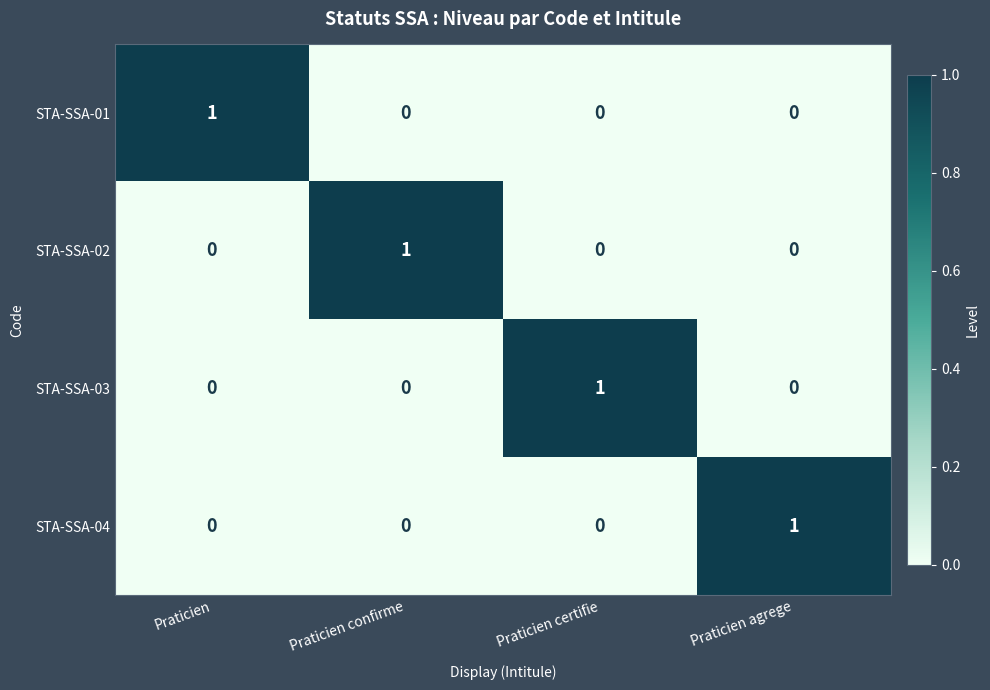

At how many categories does at least one series exceed 0?

4